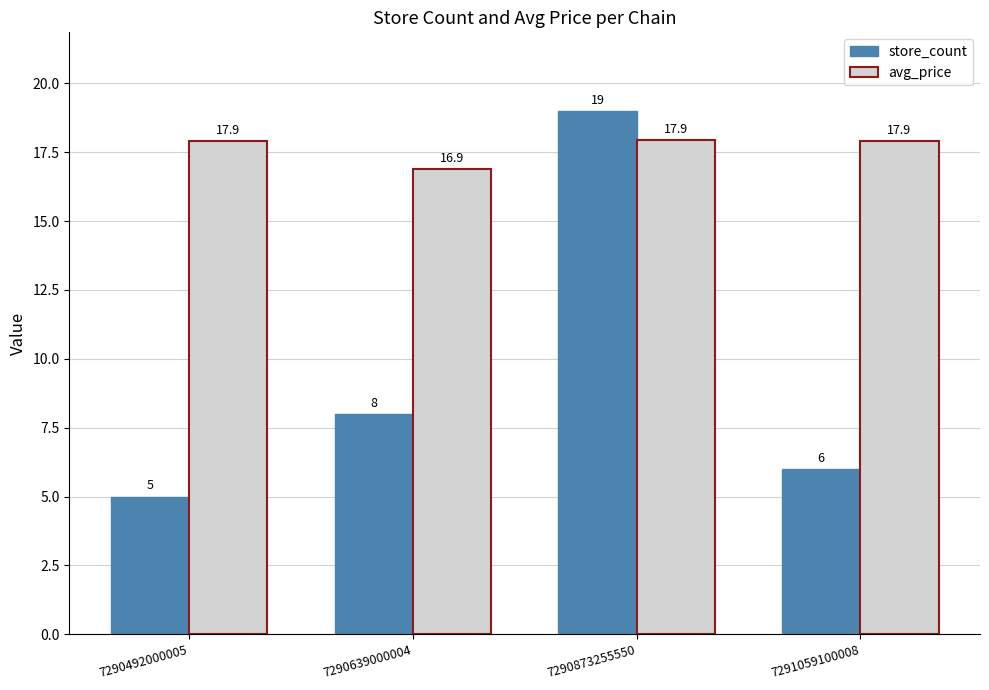

At 7291059100008, list the series in order from smallest to largest.

store_count, avg_price